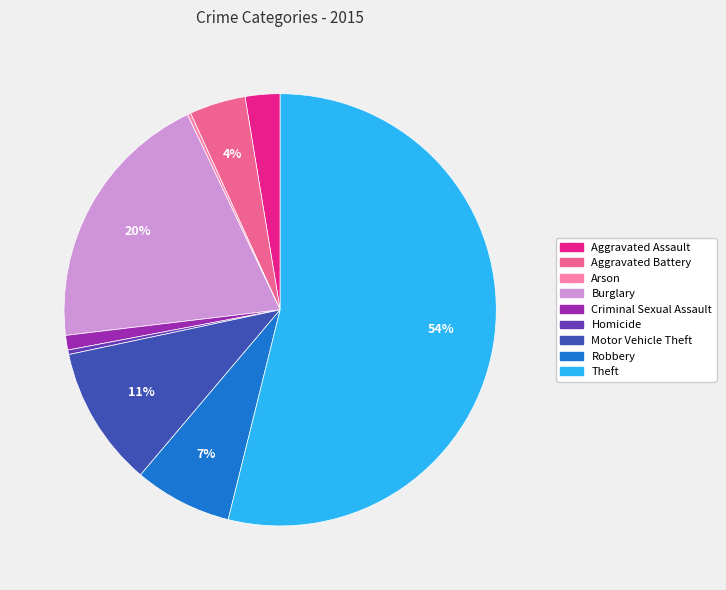

True or false: Homicide accounts for 10% of the total.

False